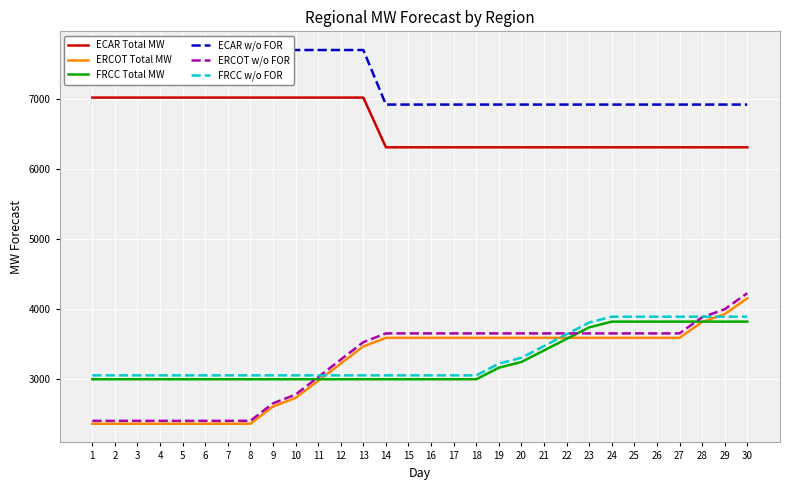

What is the difference between the maximum and minimum values in the ERCOT Total MW series?

1793.4